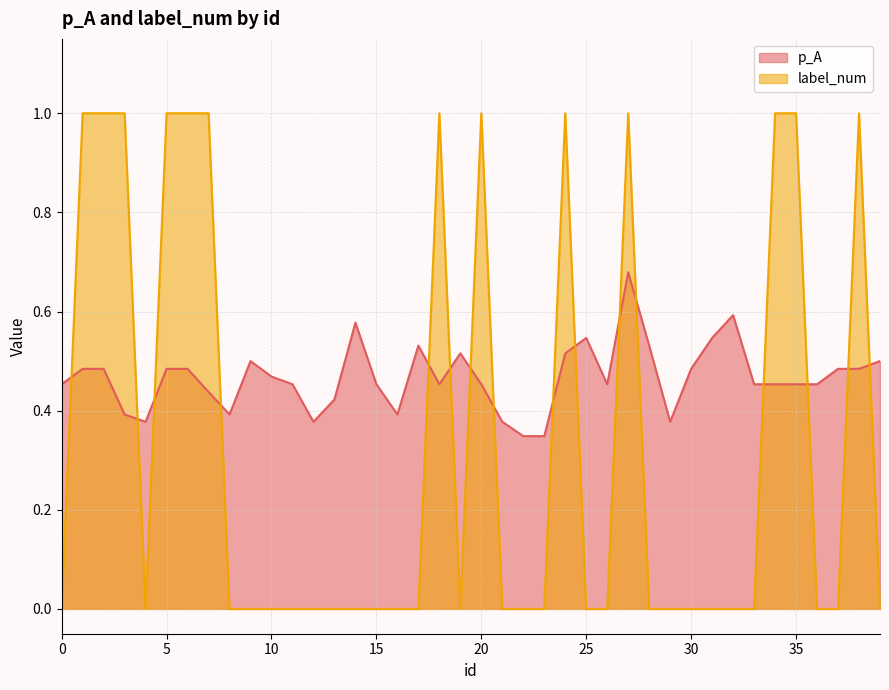

What is the difference between the label_num values at 22 and 35?

1.0